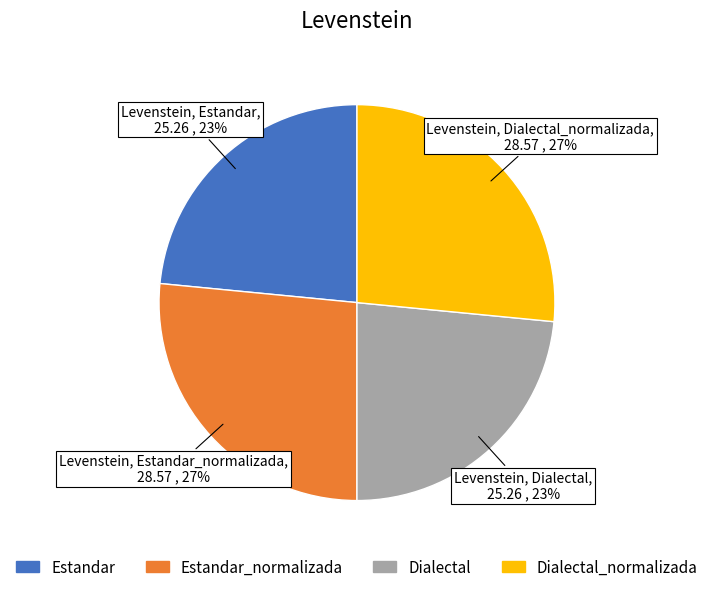

To the nearest percent, what is the average slice percentage?

25%